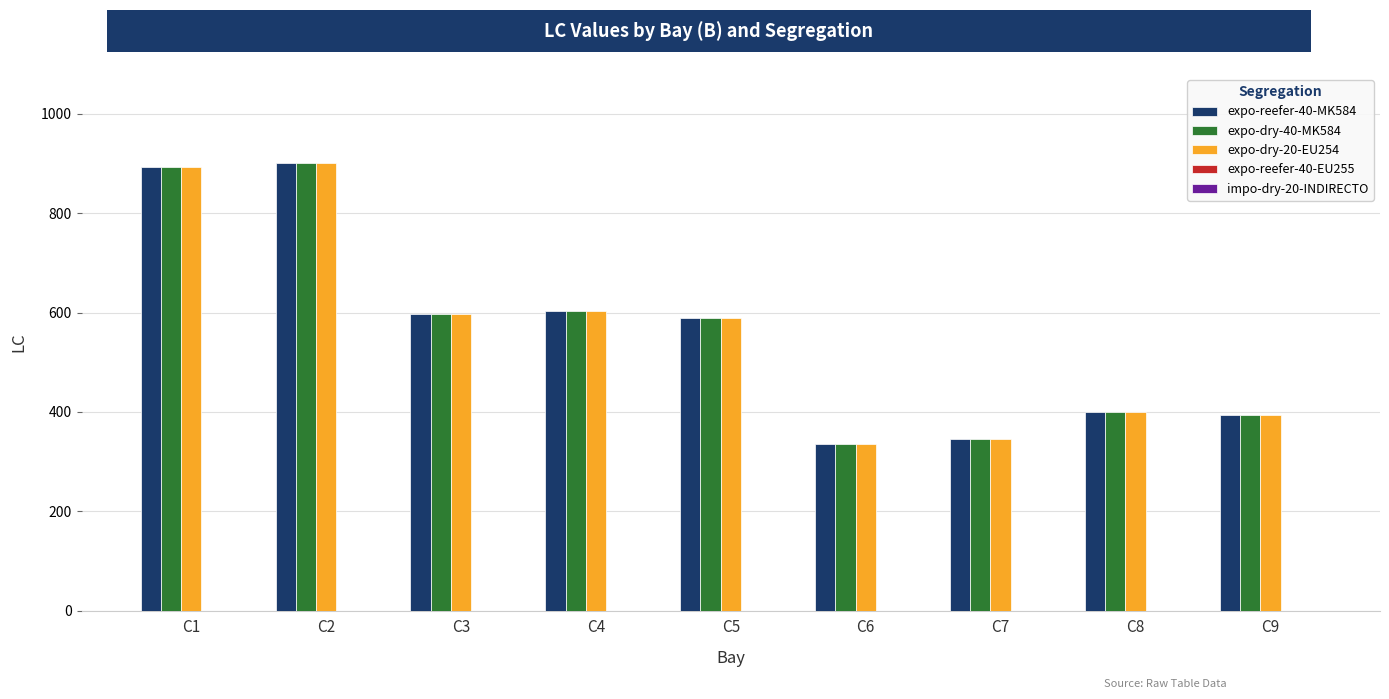

How many values in the expo-dry-20-EU254 series are below 590?

4